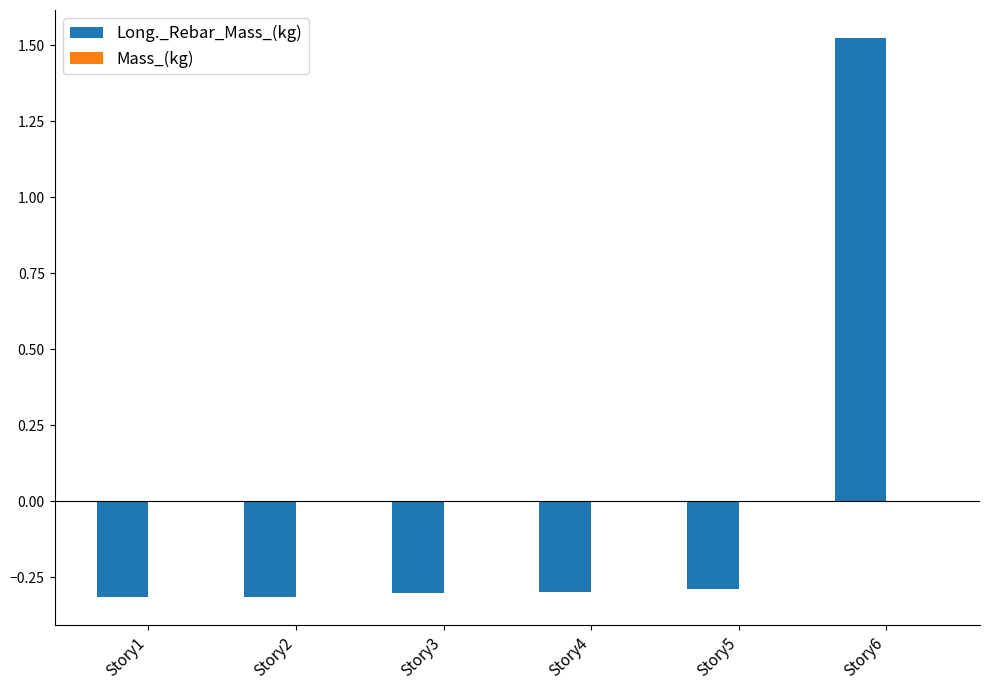

How many data points does each series have?

6